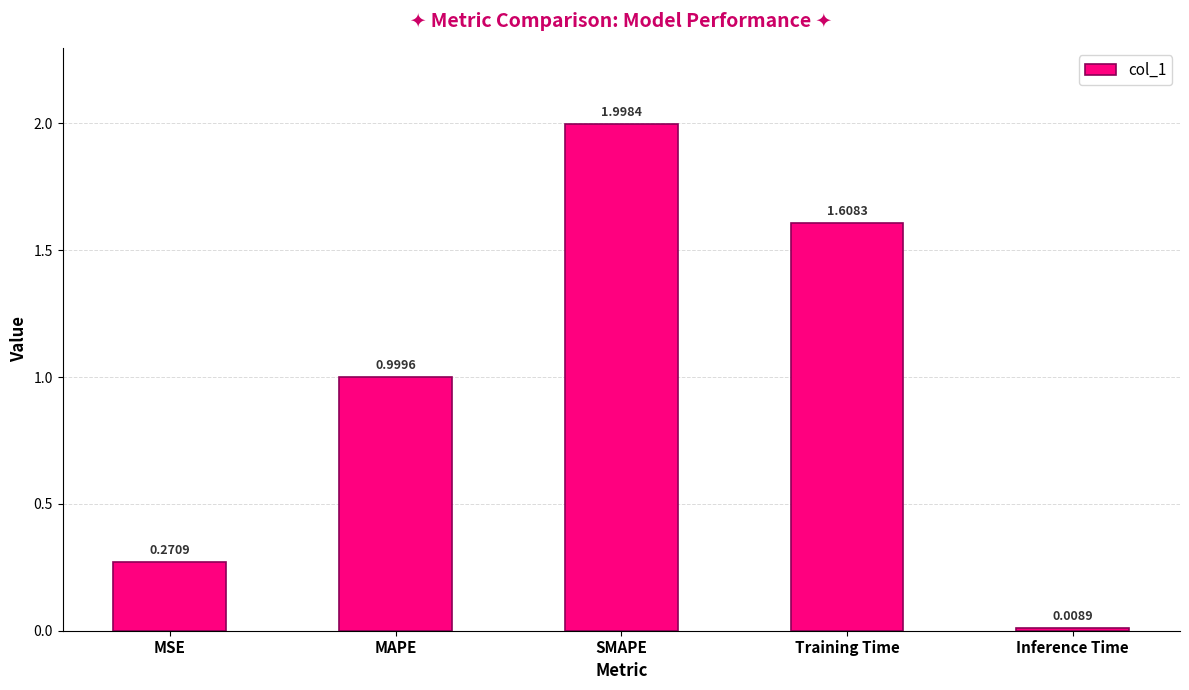

What is the change in value from SMAPE to Training Time?

-0.4